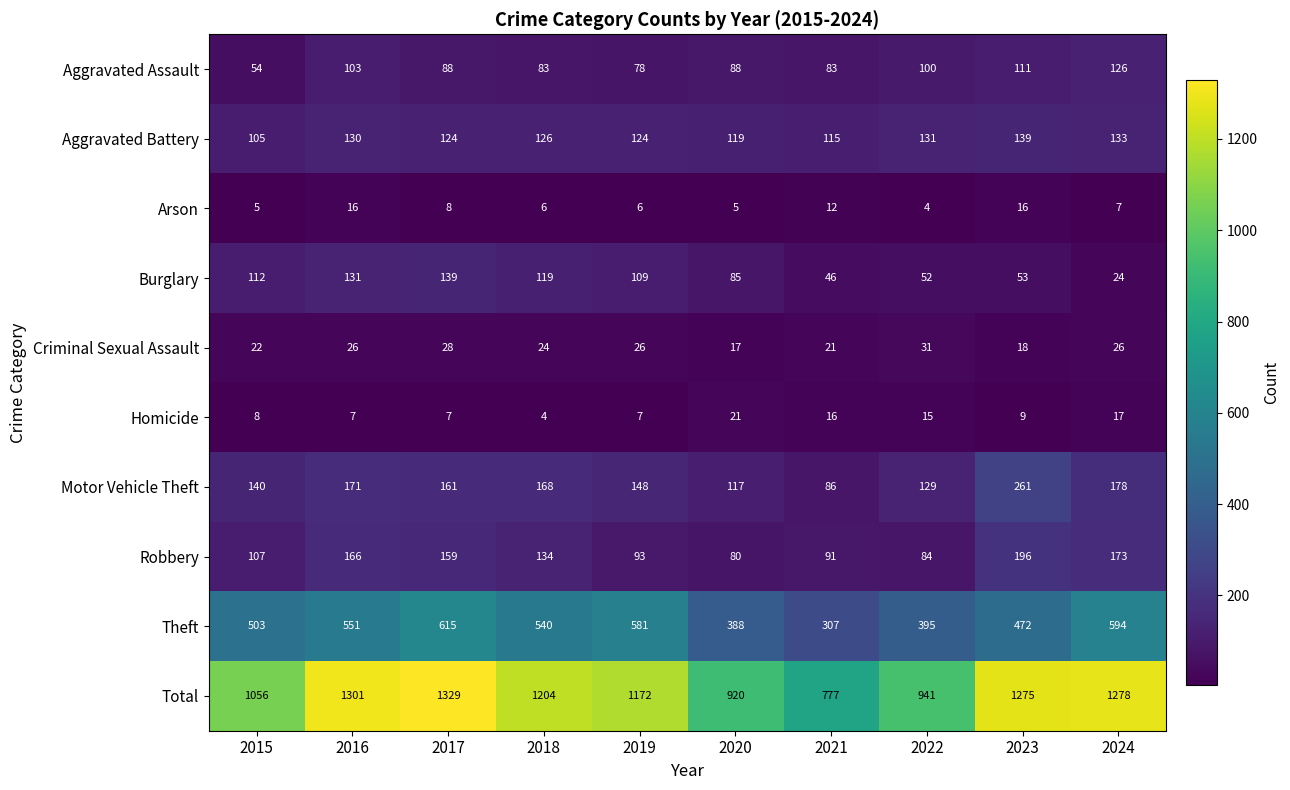

What is the total value across all series at 2015?

2112